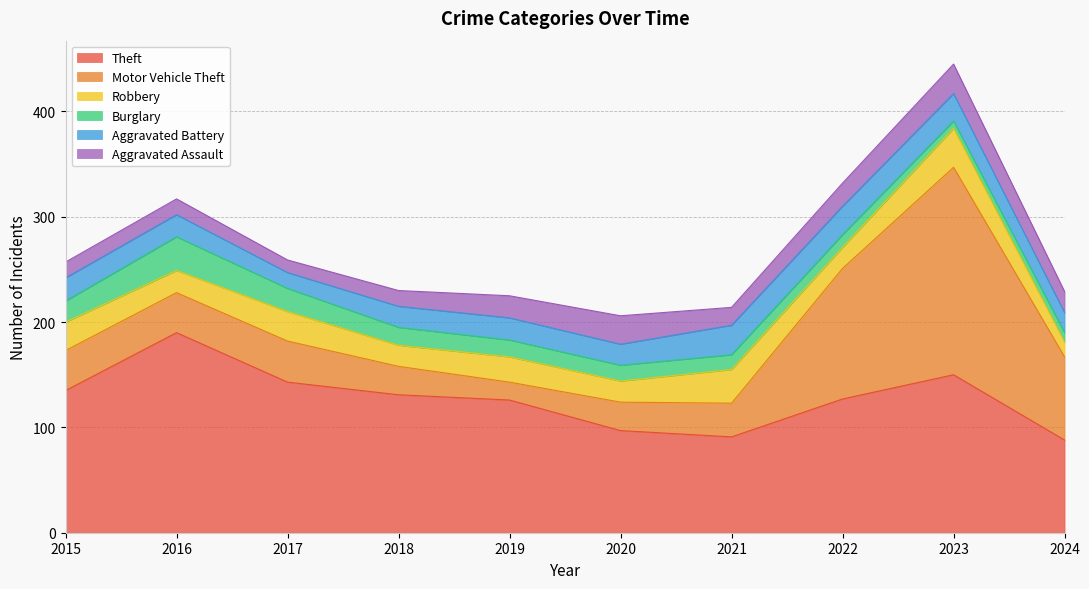

What is the minimum value for Motor Vehicle Theft?

17